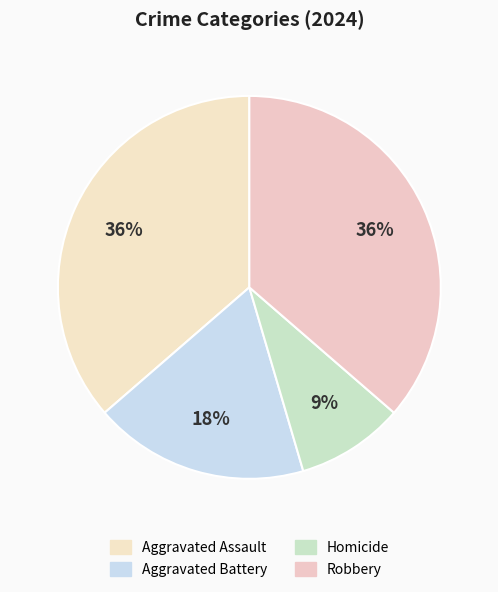

What is the largest slice in the pie chart?

Aggravated Assault